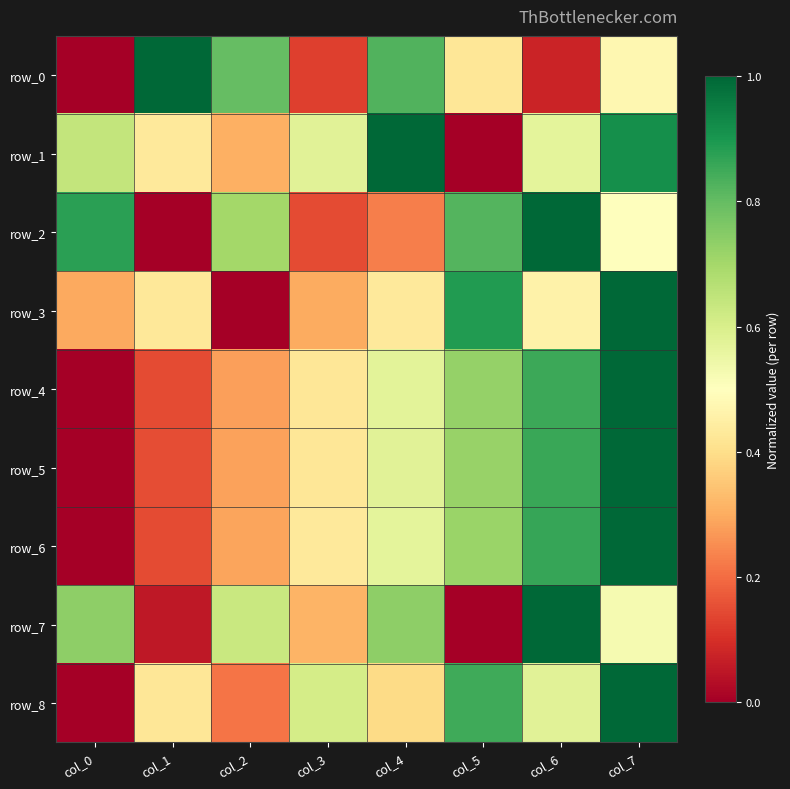

Is it true that row_4 equals 0.9 at col_6?

True